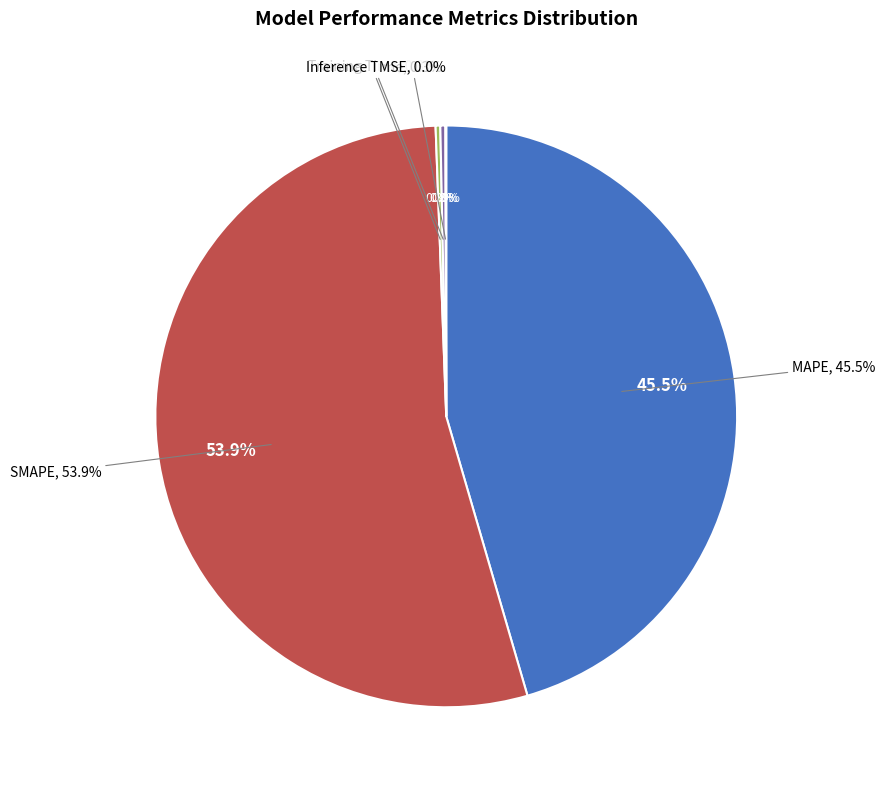

Is there any slice that represents more than half of the pie?

Yes